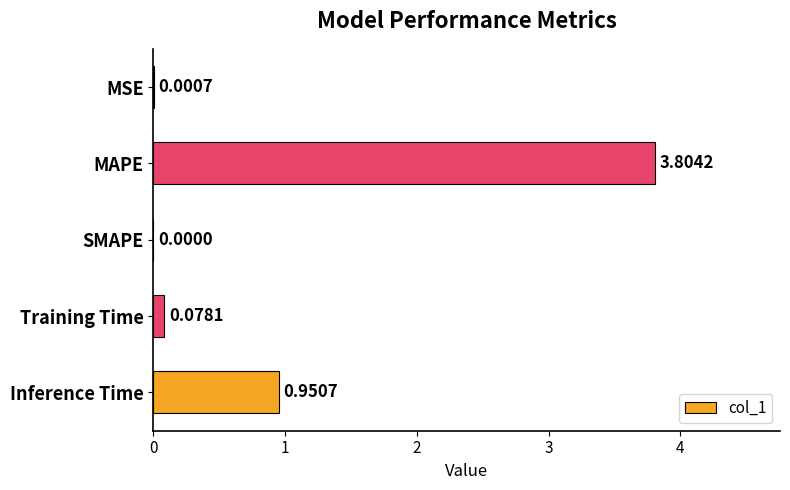

Are the bars horizontal?

Yes